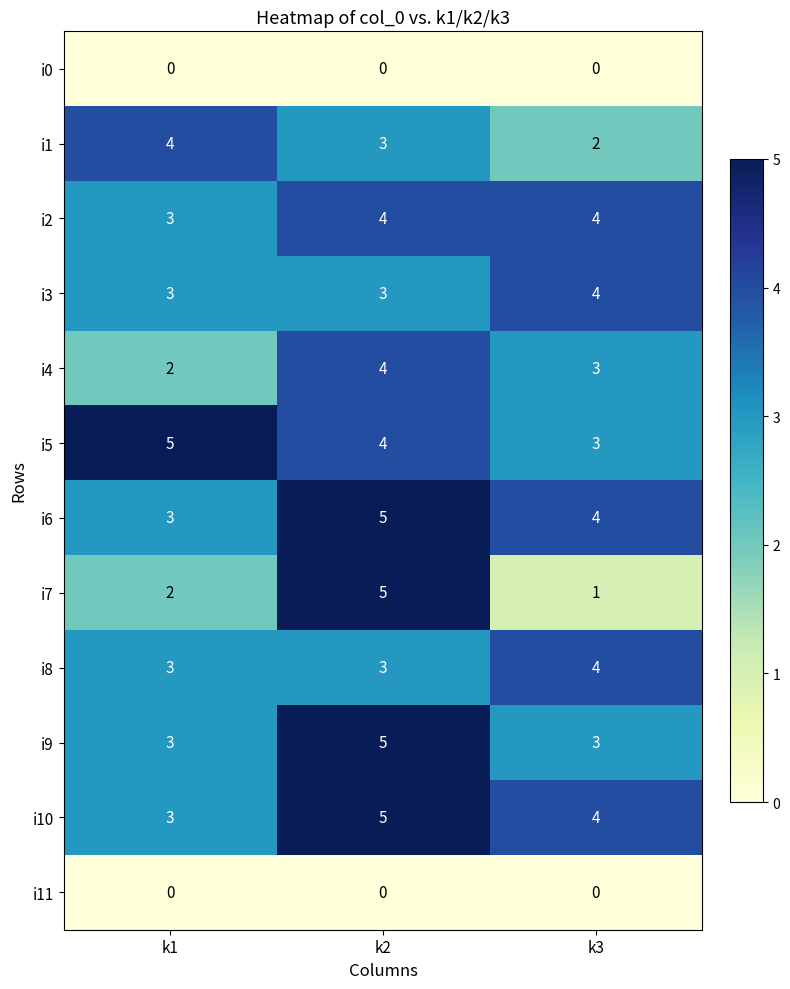

At which label does i5 first exceed 4?

k1